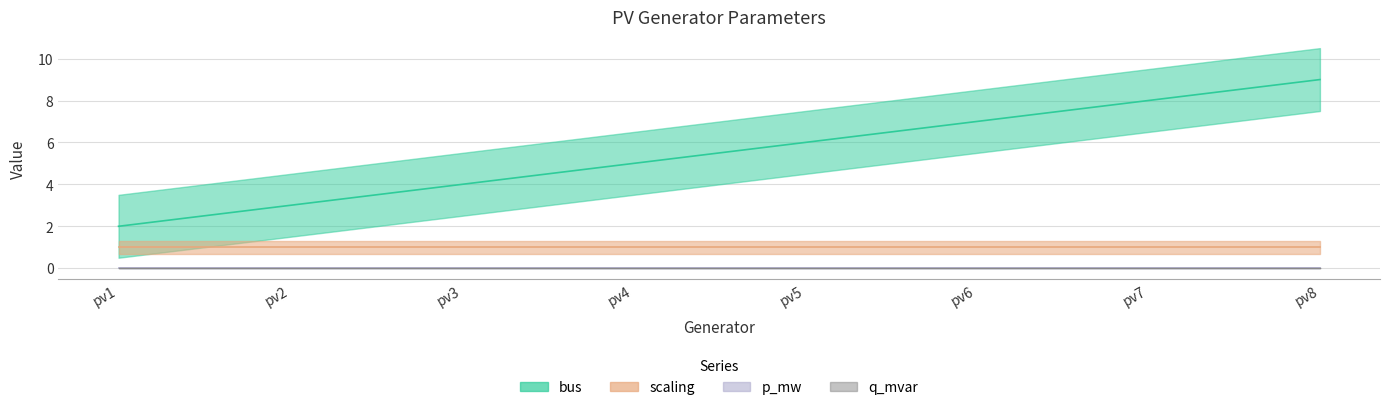

True or false: bus and p_mw cross at least once.

False